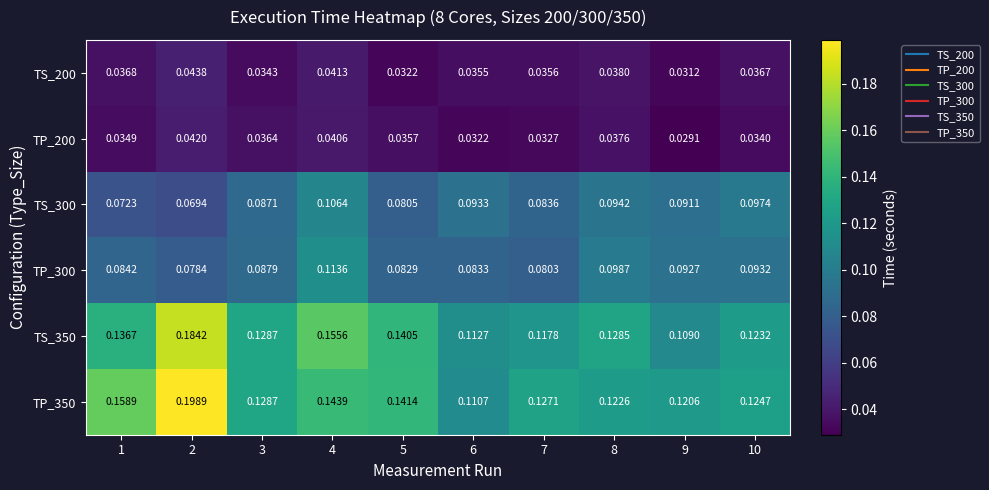

Between 8 and 10, which series saw the biggest shift?

TP_300